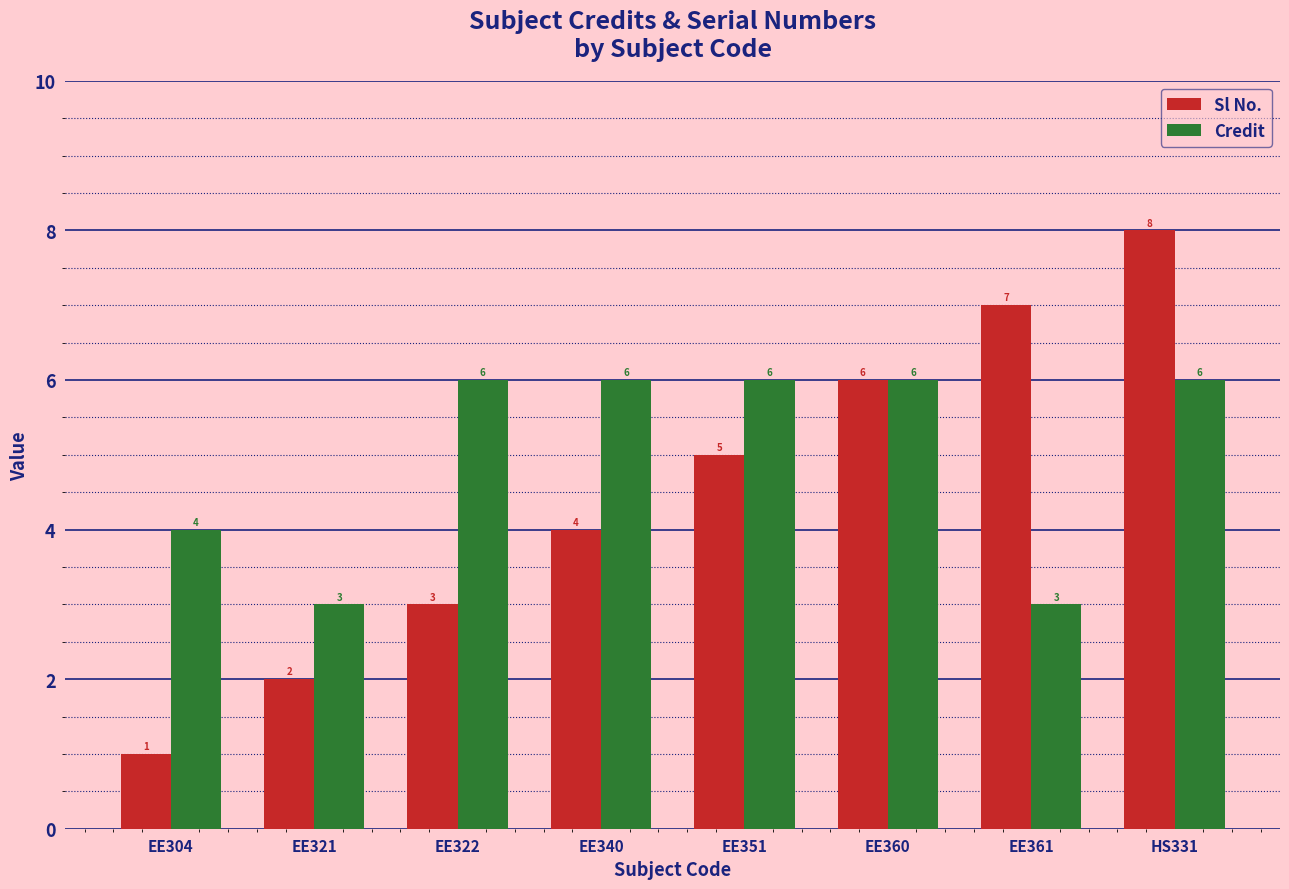

Reading left to right, extract all data points from this chart.

Sl No.: 1	2	3	4	5	6	7	8
Credit: 4	3	6	6	6	6	3	6